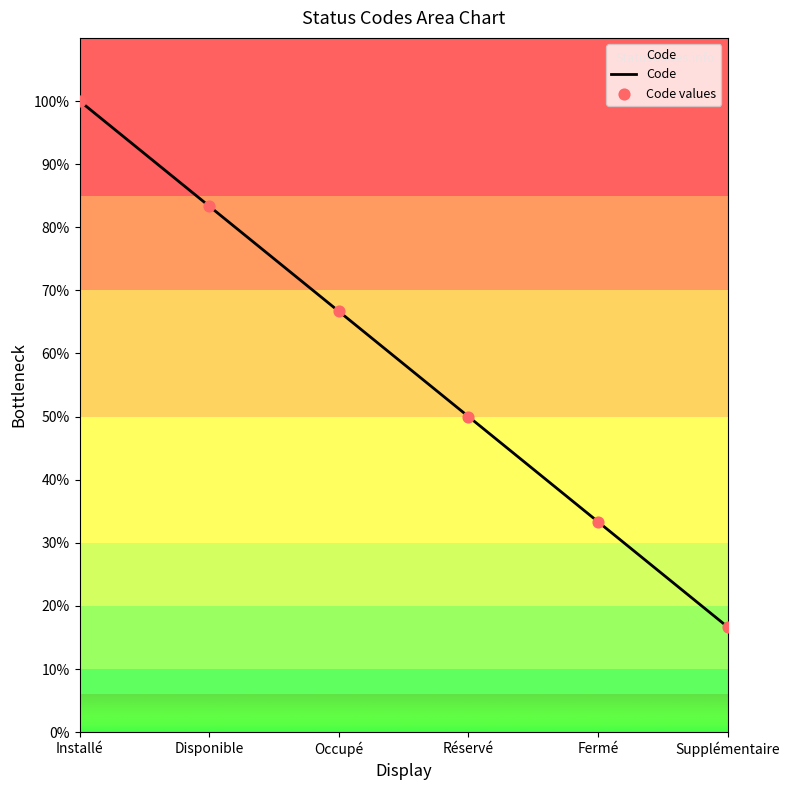

Which has a higher value, Fermé or Installé?

Installé